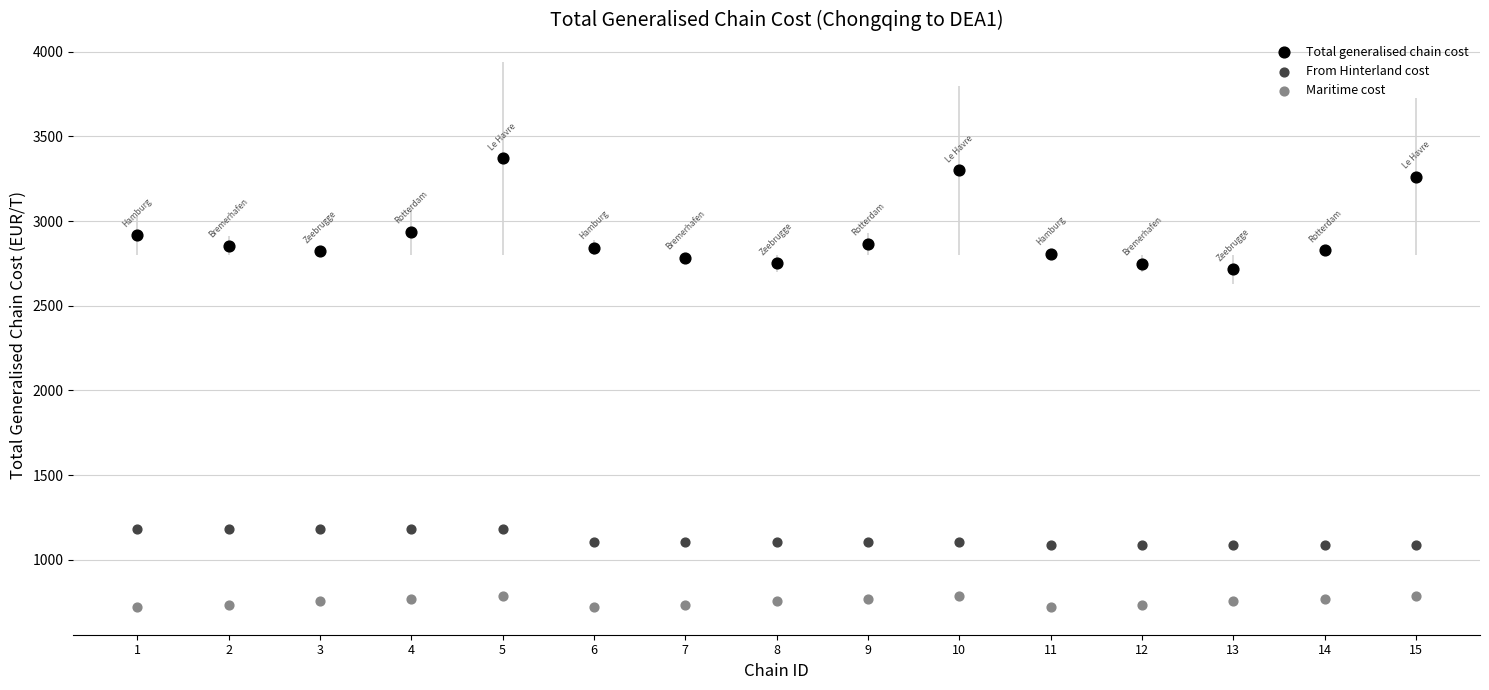

What is the X range (max minus min) for the scatter plot?

14.0